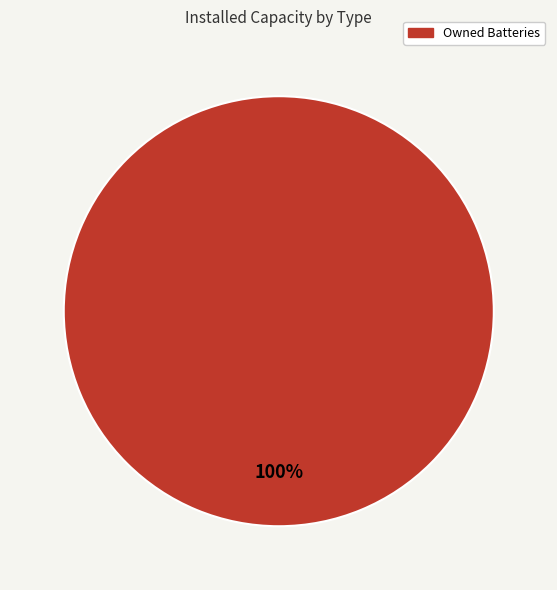

Is there any slice that represents more than half of the pie?

Yes